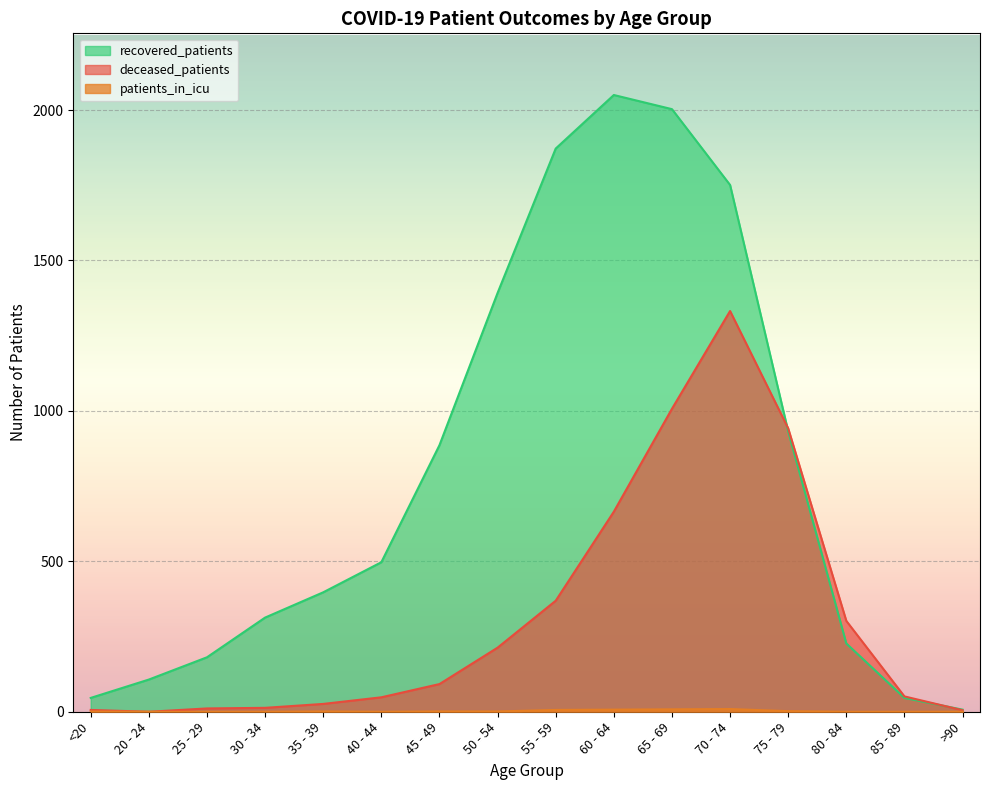

What is the total value across all series at 60 - 64?

2722